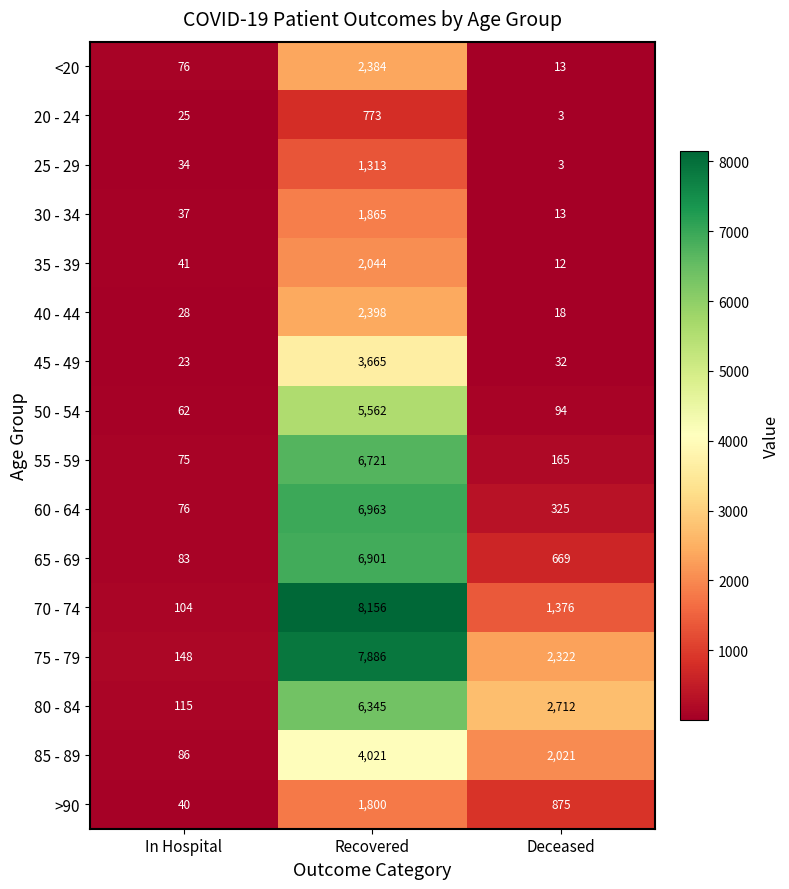

What is the difference between the maximum and minimum values in the 85 - 89 series?

3935